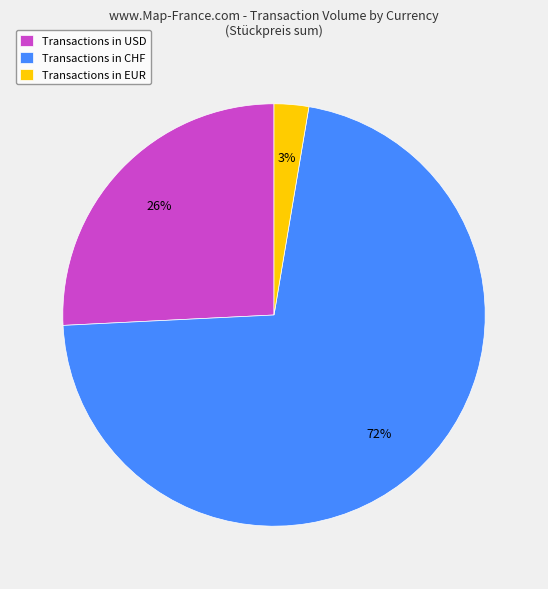

Which has a higher value, Transactions in EUR or Transactions in CHF?

Transactions in CHF